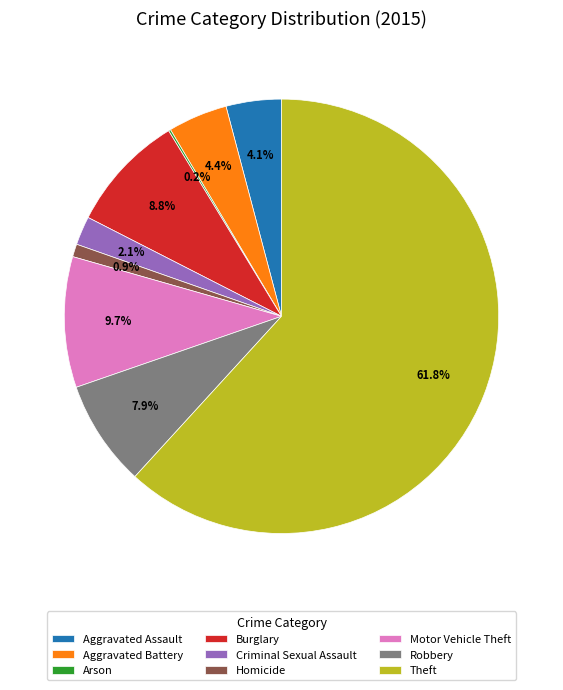

What percentage is NOT represented by Burglary?

91.2%